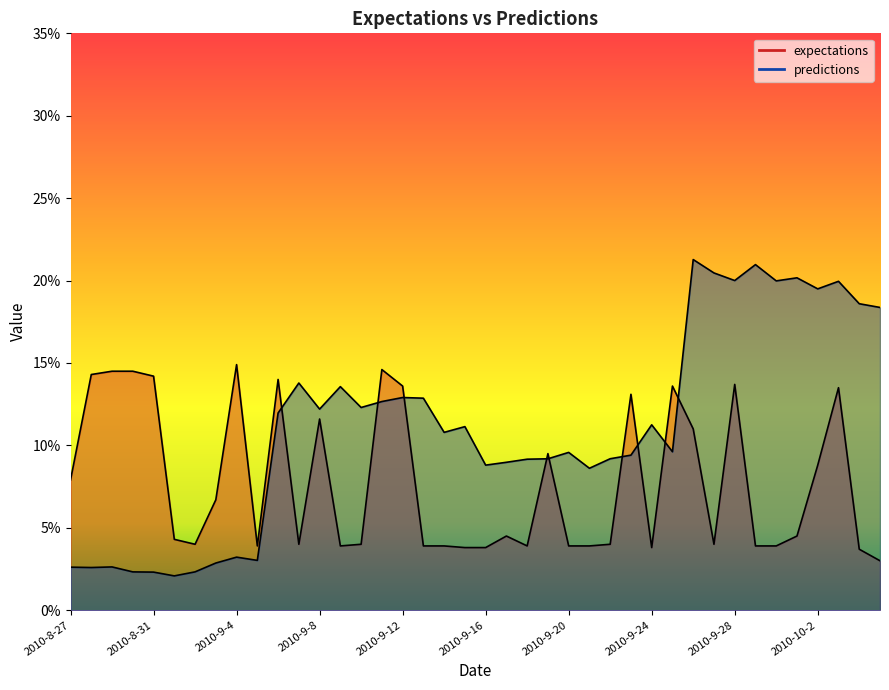

At which label does expectations reach its peak?

2010-9-4